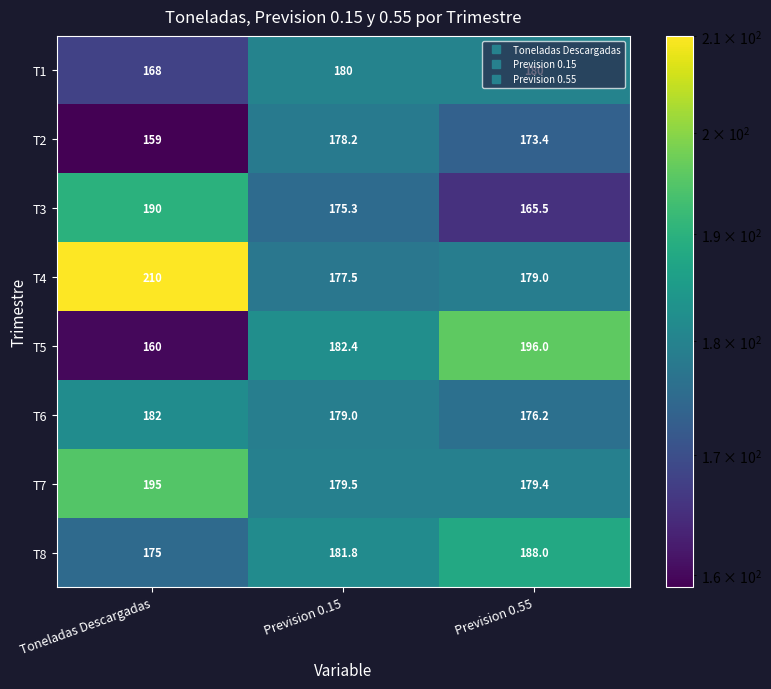

What is the lowest value of the T8 series?

175.0